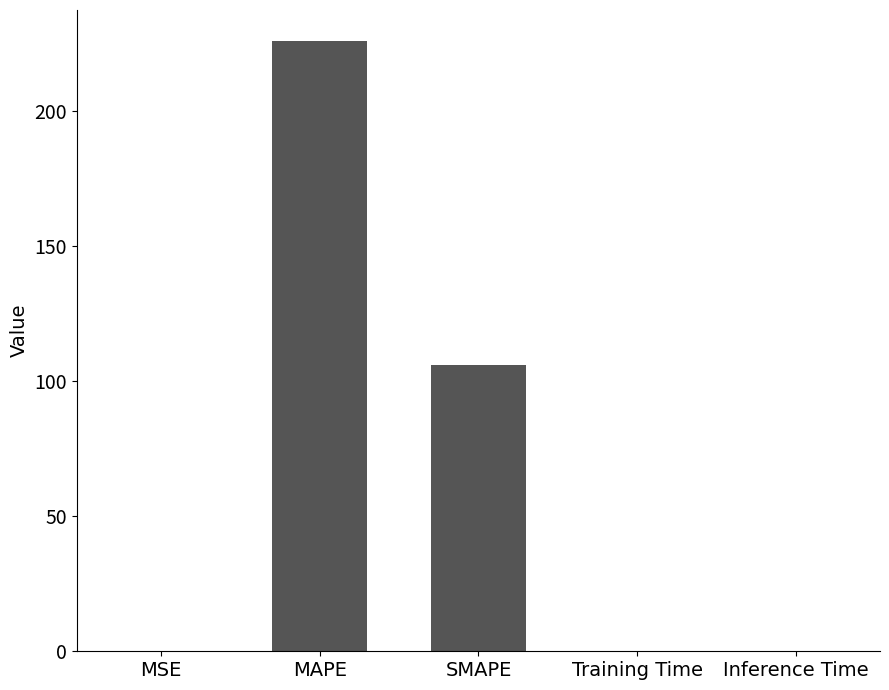

What is the ratio of the value at SMAPE to the value at MAPE?

0.5